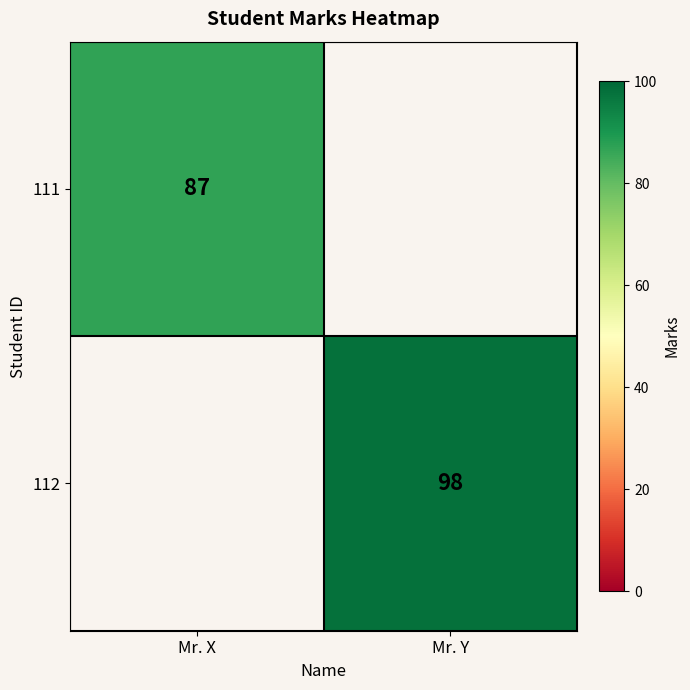

The value of 112 at Mr. Y is 54. True or false?

False